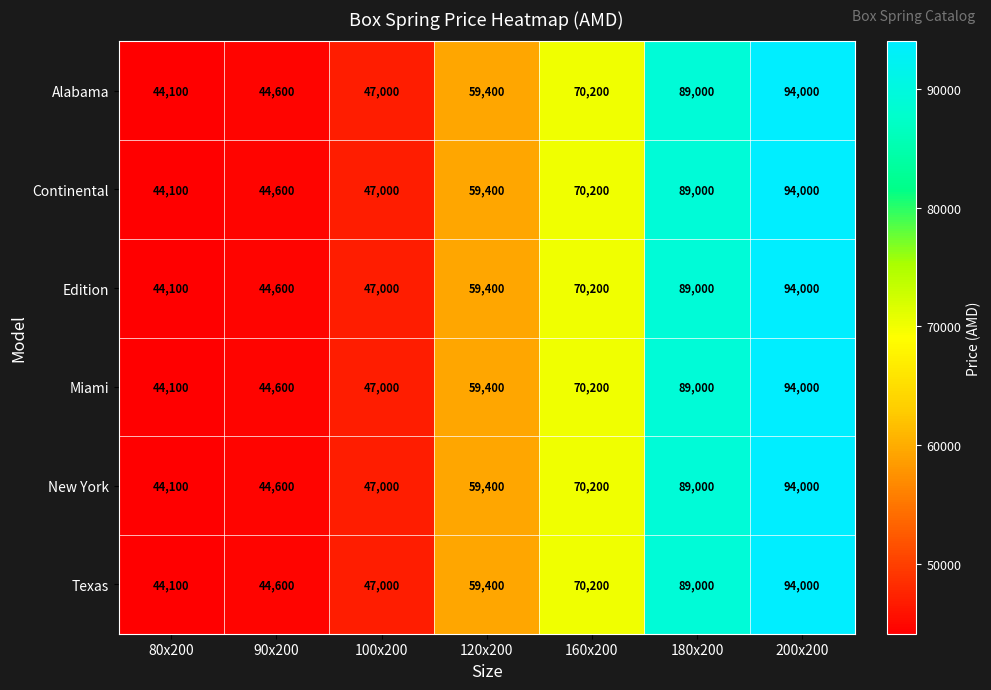

At which category is the sum across all series the highest?

200x200